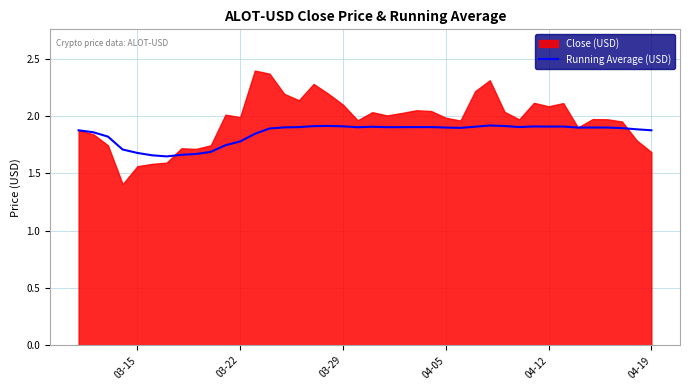

True or false: Running Average (USD) has a value of 1.9 at 03-29.

True